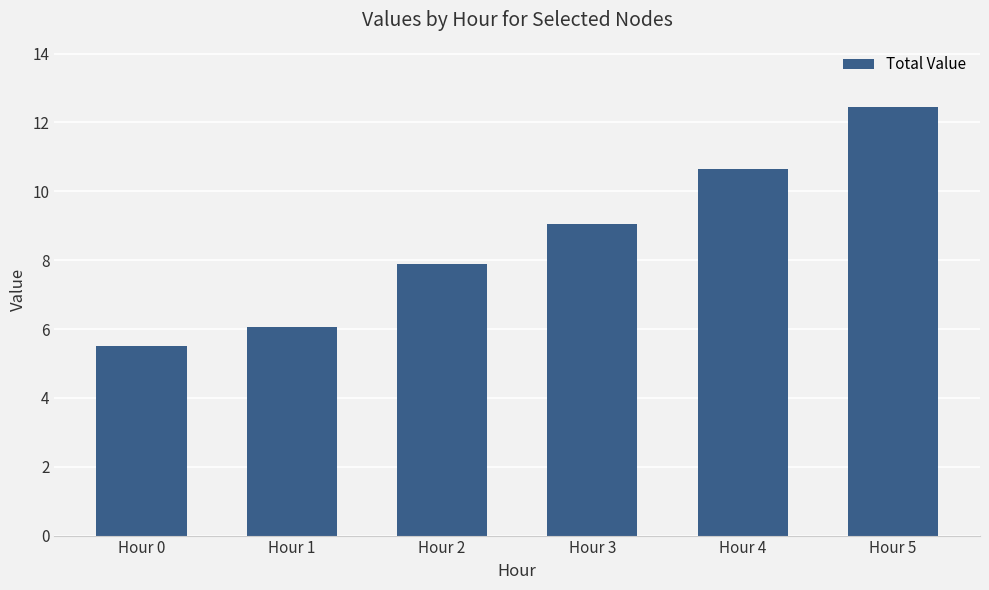

Reading left to right, extract all data points from this chart.

5.5	6.1	7.9	9.1	10.7	12.5